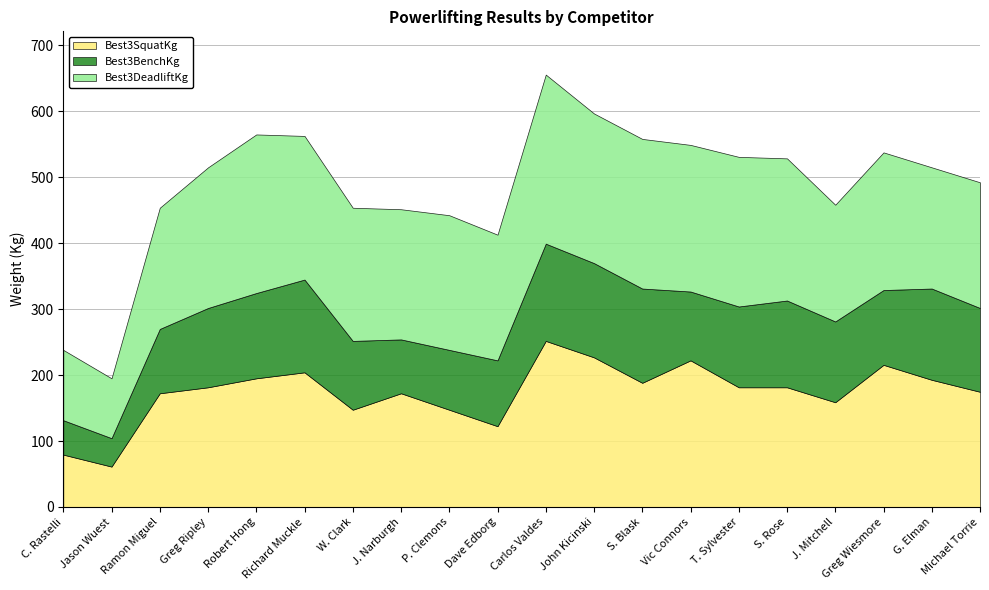

True or false: Best3BenchKg and Best3SquatKg cross at least once.

False